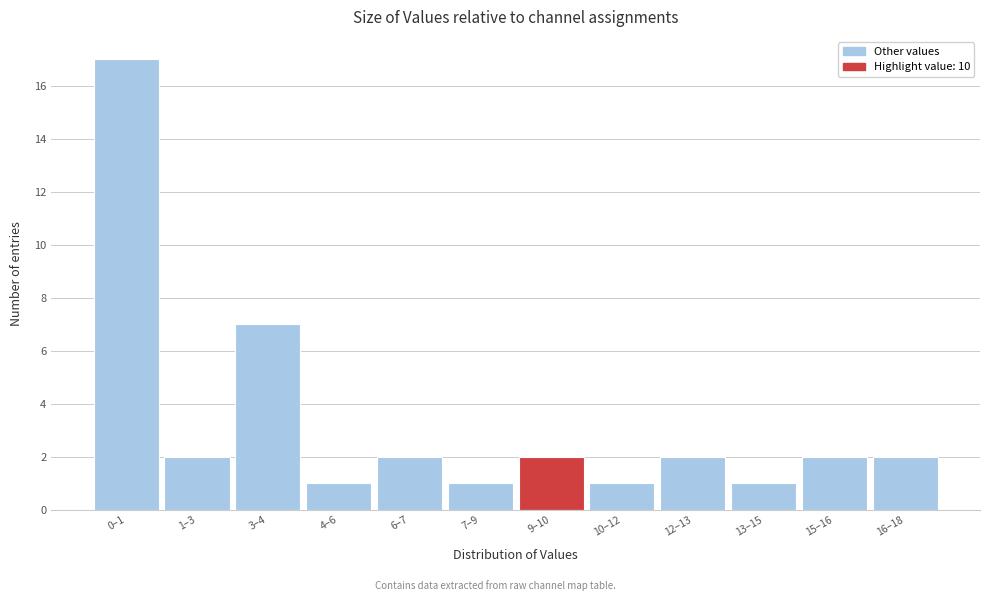

Reading right to left, what are all the values shown in this chart?

16–18=2	15–16=2	13–15=1	12–13=2	10–12=1	9–10=2	7–9=1	6–7=2	4–6=1	3–4=7	1–3=2	0–1=17